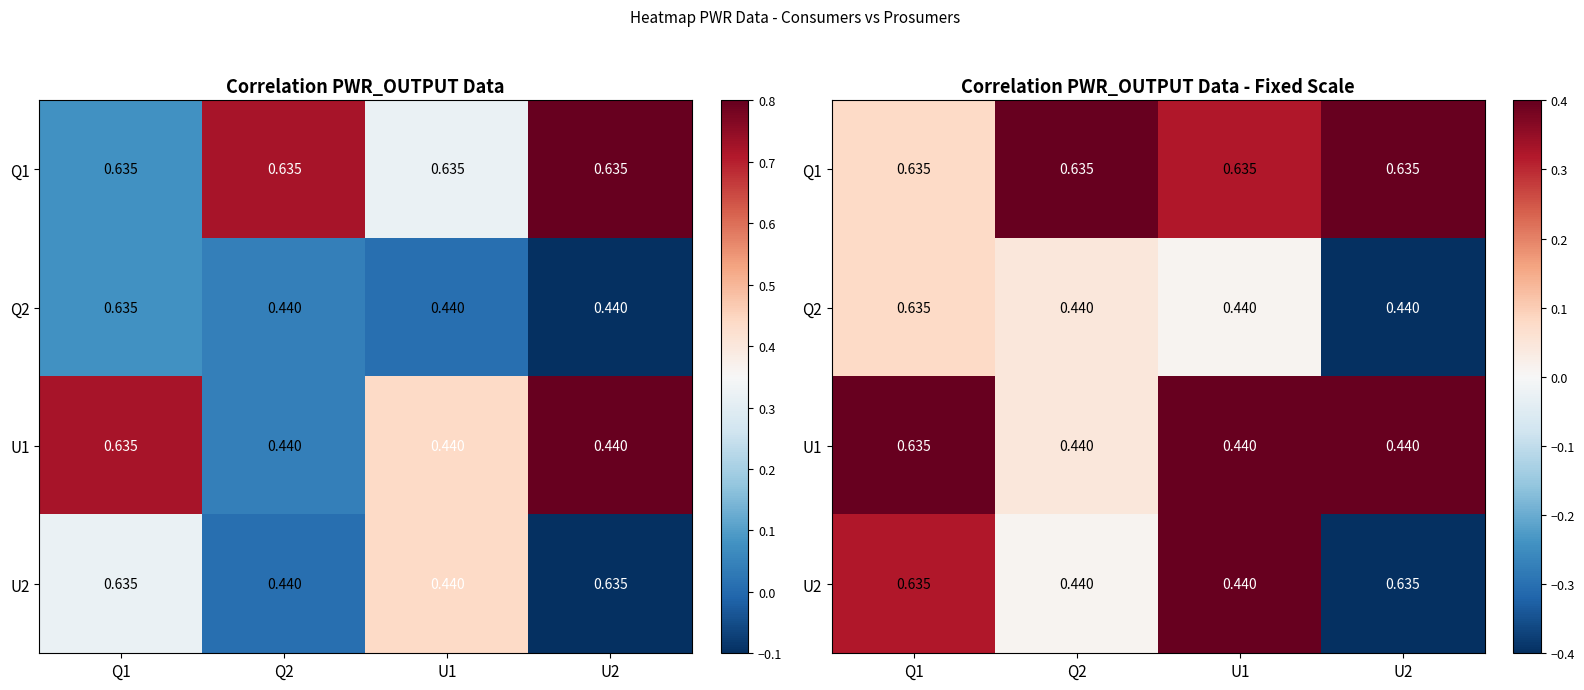

Which has a higher value, Q1 or U1?

U1